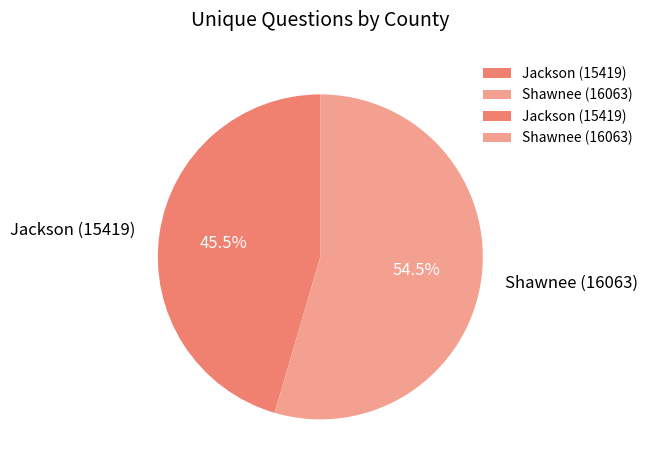

Rank the categories by value from highest to lowest.

Shawnee (16063), Jackson (15419)